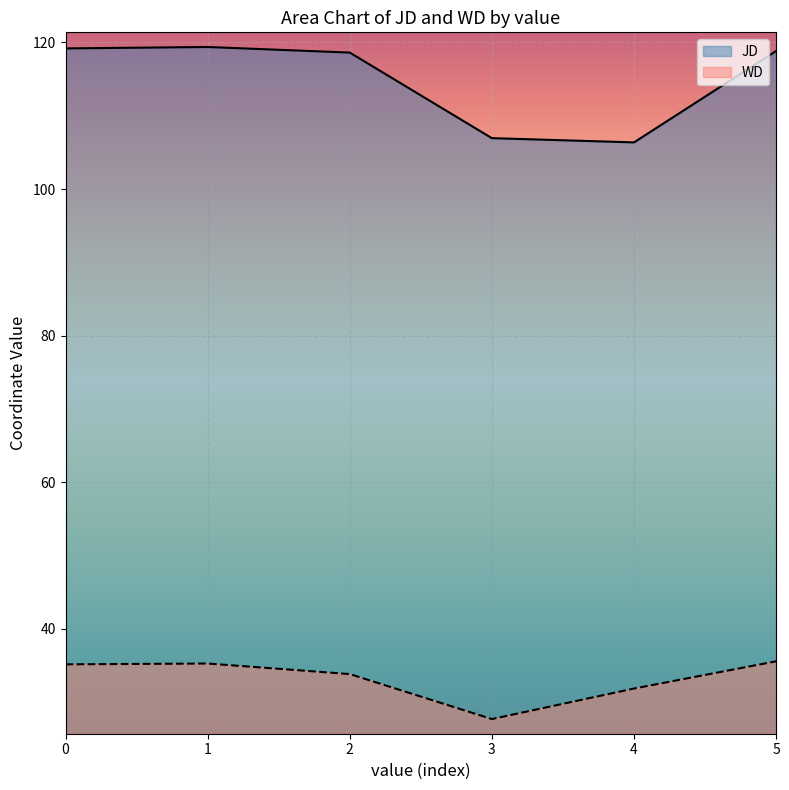

Which series changed the most between 1 and 4?

JD